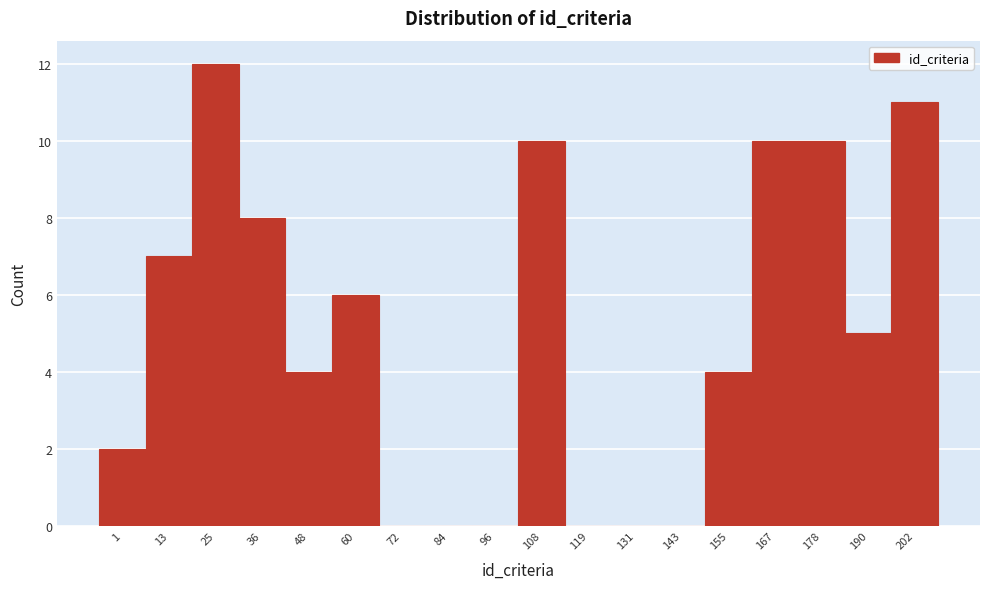

Reading right to left, extract all data points from this chart.

202=11	190=5	178=10	167=10	155=4	143=0	131=0	119=0	108=10	96=0	84=0	72=0	60=6	48=4	36=8	25=12	13=7	1=2